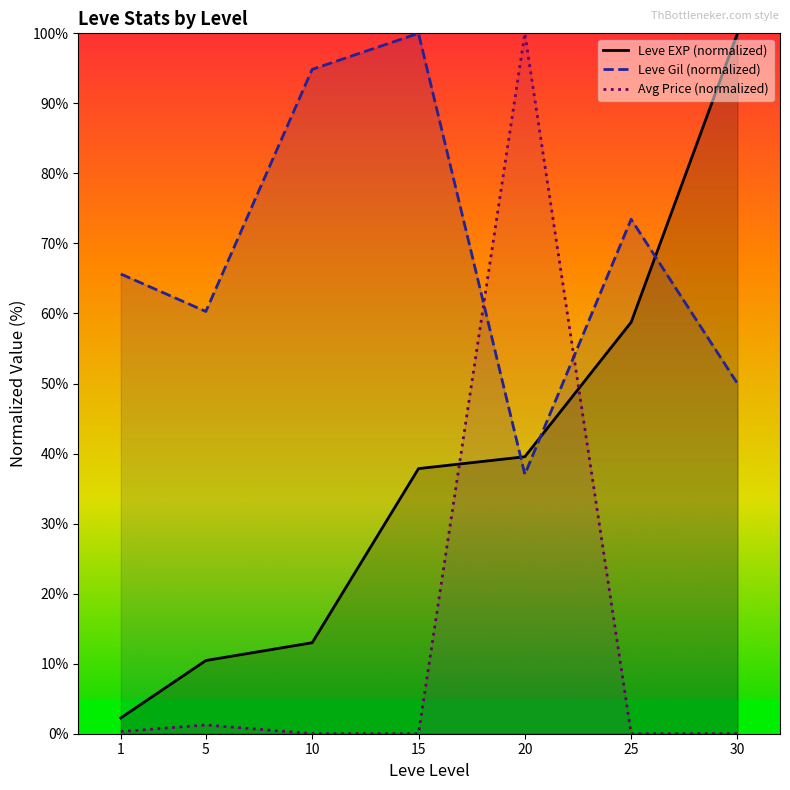

The Avg Price (normalized) series shows 0.1 at 1. True or false?

False